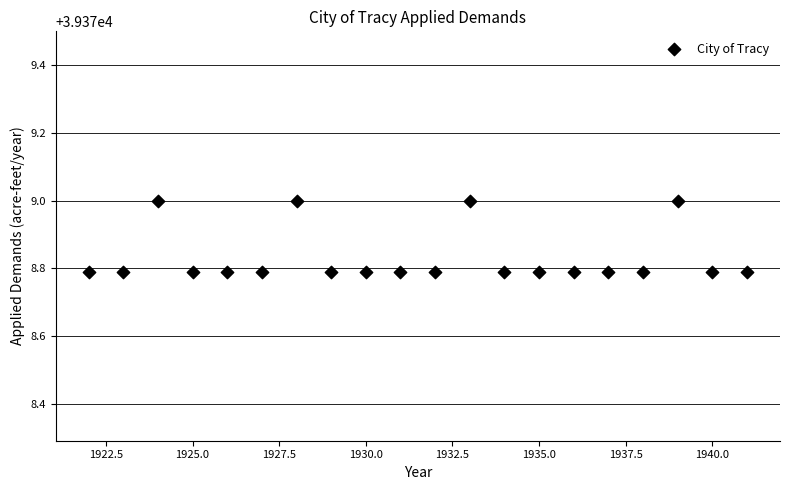

What is the range of X values (max minus min)?

19.0